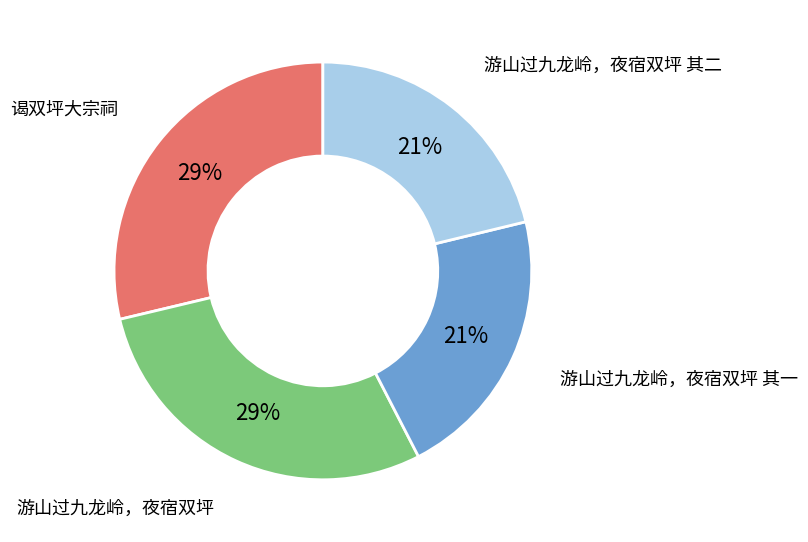

Is it true that 游山过九龙岭，夜宿双坪 is 8% of the pie?

False